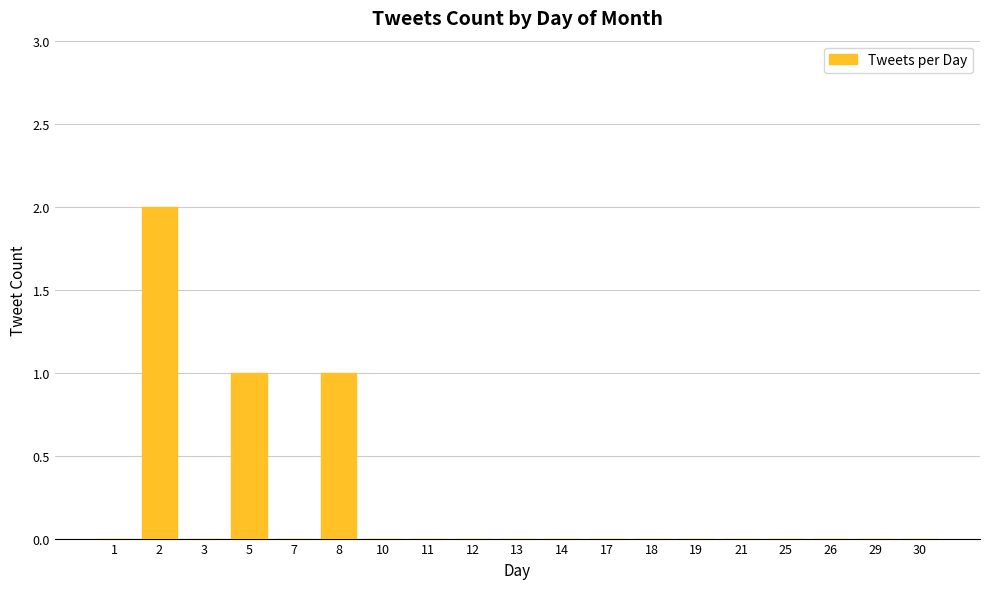

Which has a higher value, 21 or 2?

2